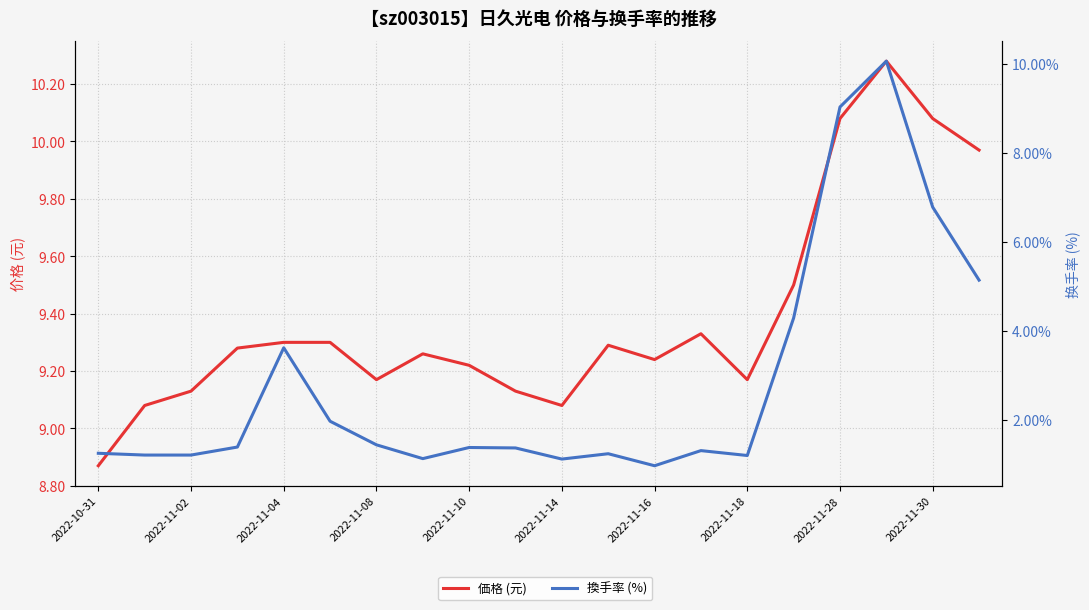

In 価格 (元), how many points are higher than both neighbors (excluding endpoints)?

4